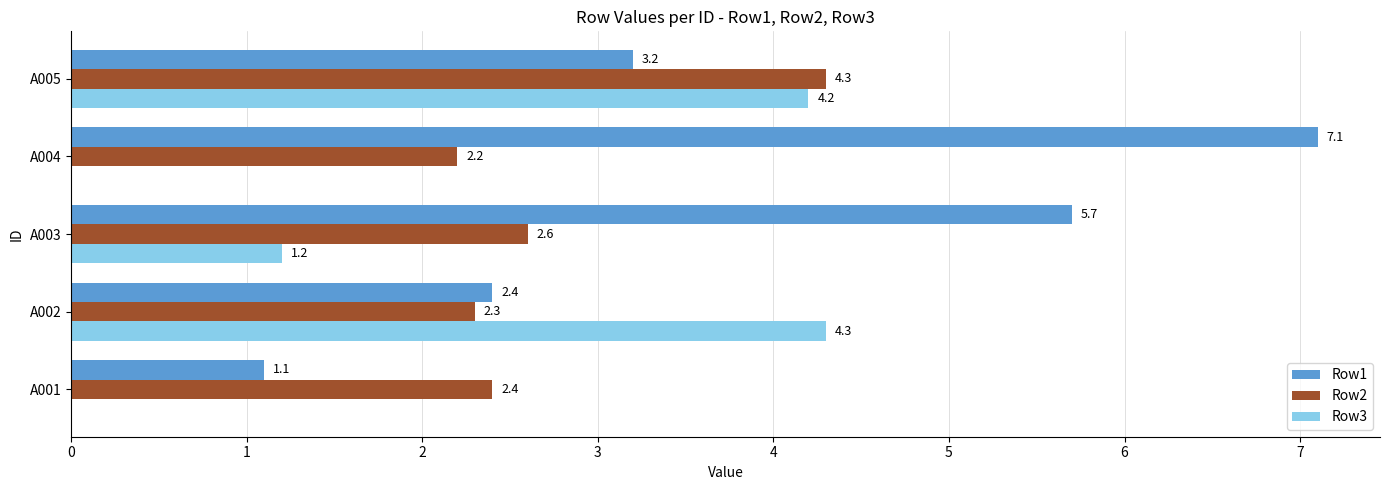

What is the maximum value shown in the chart?

7.1